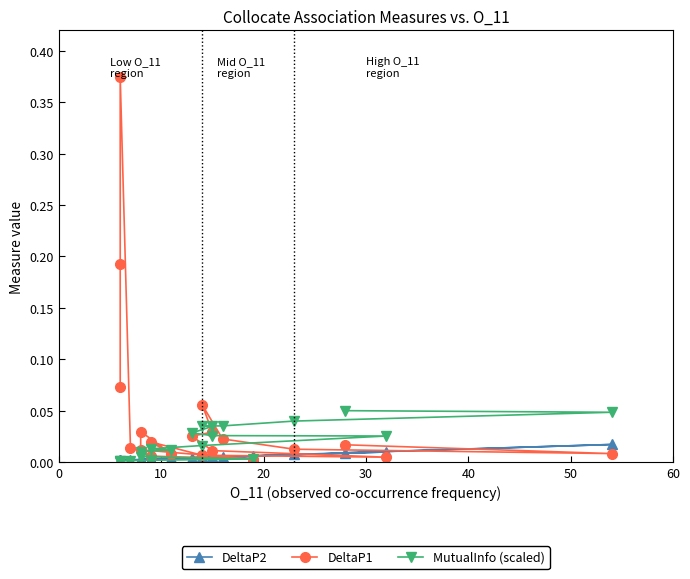

Rank the series by their average value, from lowest to highest.

DeltaP2, MutualInfo (scaled), DeltaP1